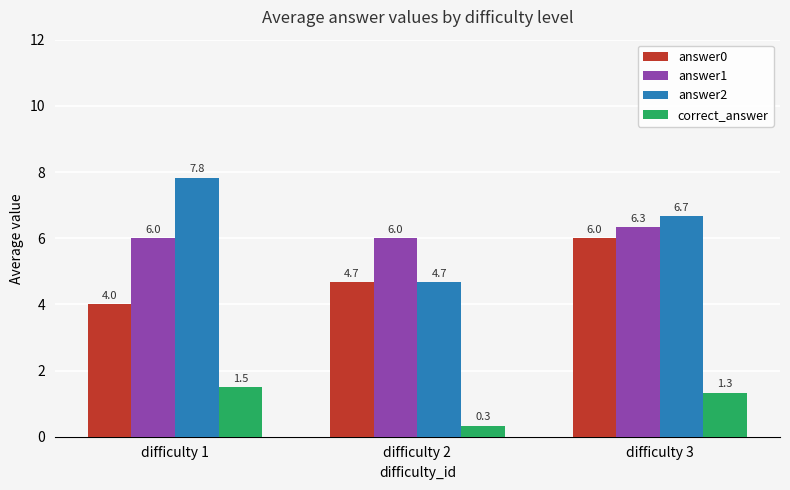

What is the difference between the maximum and minimum values in the answer2 series?

3.2